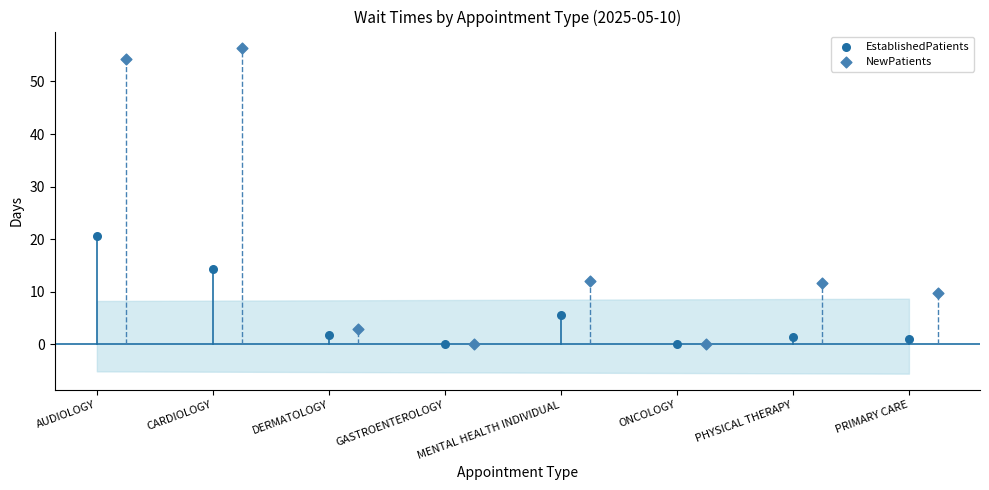

Which series has the largest Y range (max minus min)?

NewPatients